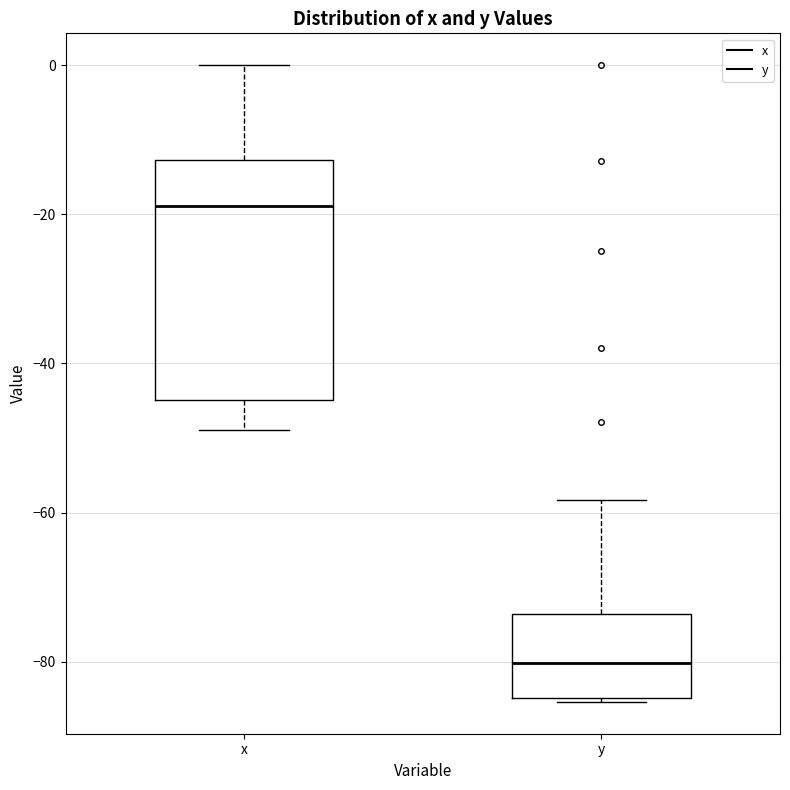

Reading left to right, transcribe this box plot: for each box, give where its median line is, the range the box spans, and where its two whiskers end, as read against the y-axis. The values are not printed on the chart, so give them approximately, as read against the axis.

x: median -18, box -44 to -12, whiskers -48 to 0
y: median -80, box -84 to -74, whiskers -86 to -58